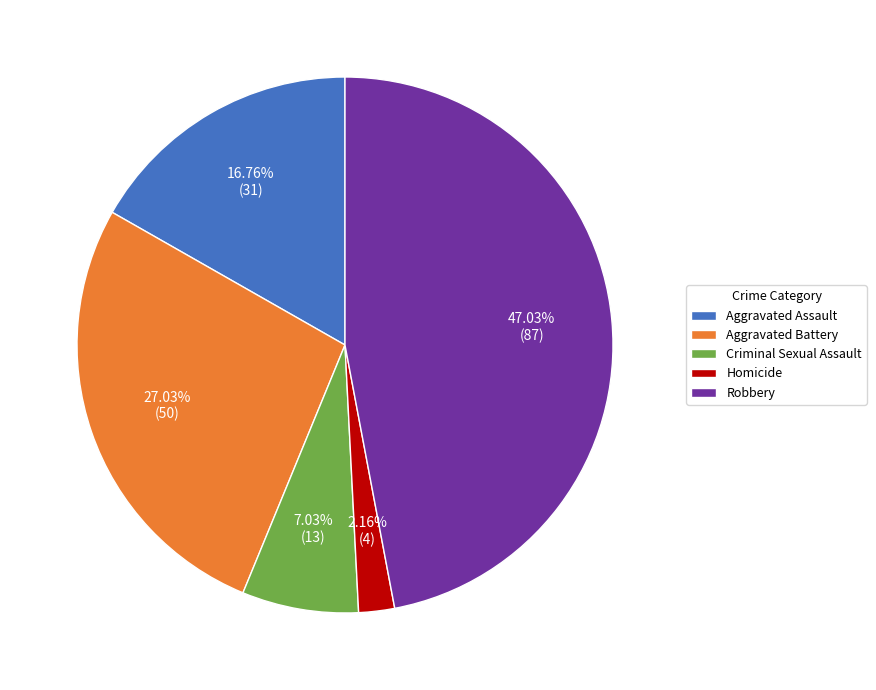

Do Aggravated Assault and Aggravated Battery together represent more than half of the pie?

No